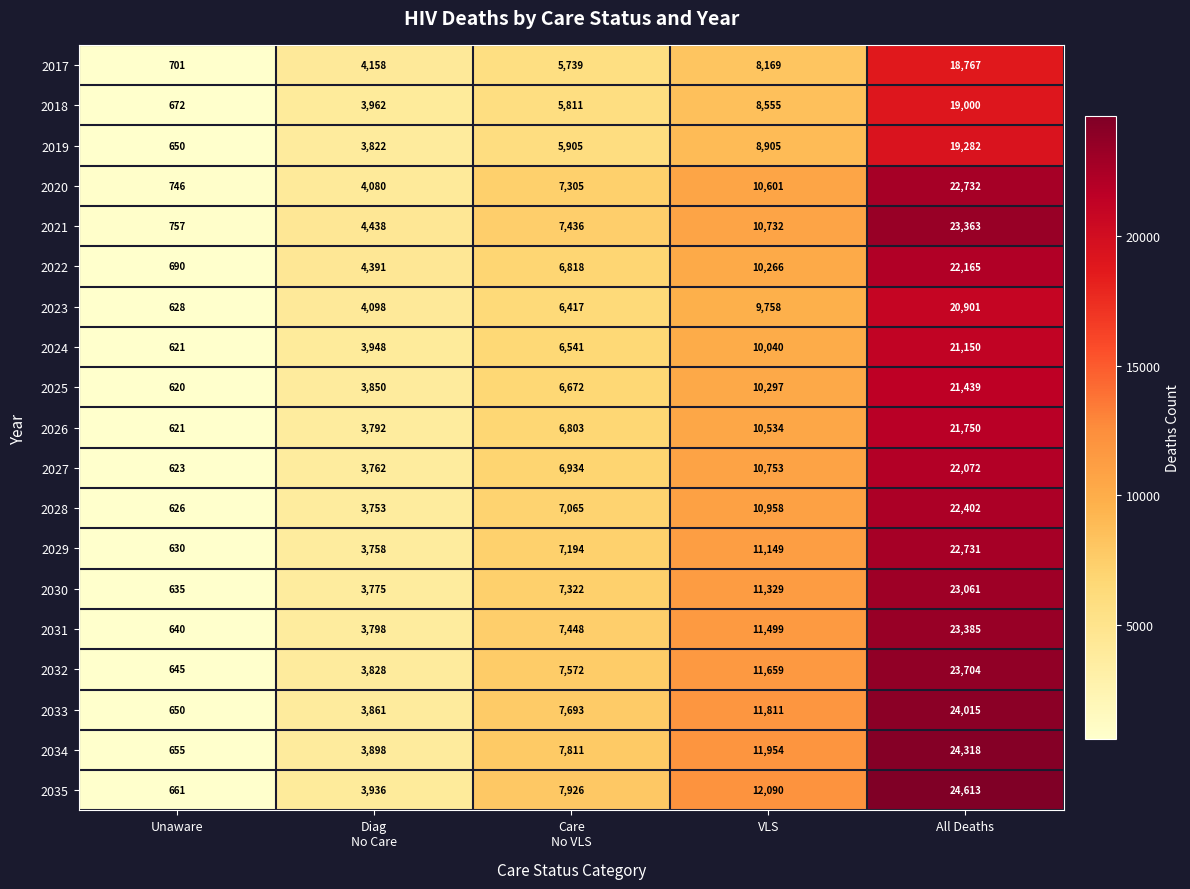

Which series has the largest total across all categories?

2035